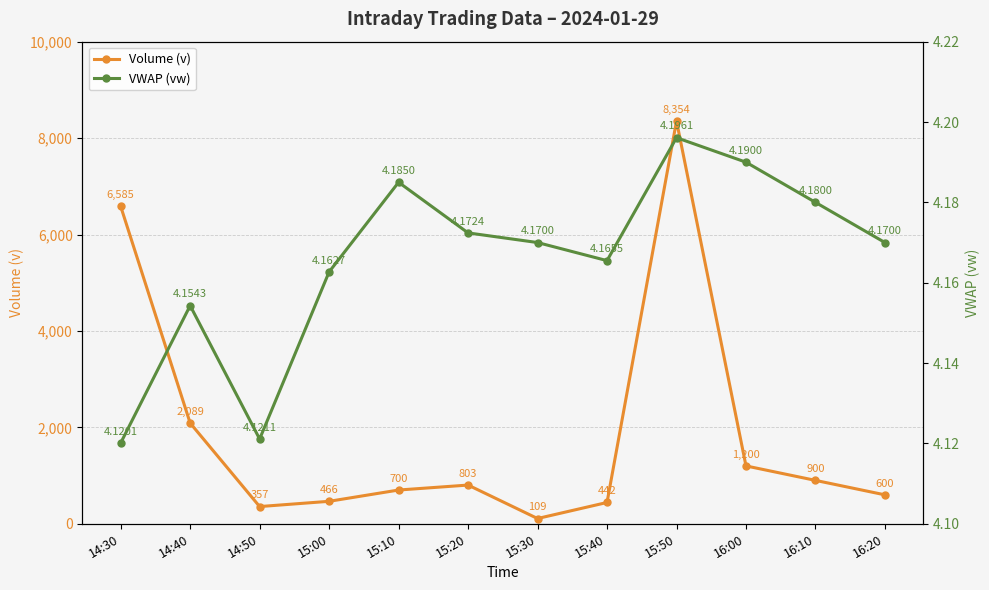

Read the VWAP (vw) value at 15:20.

4.2